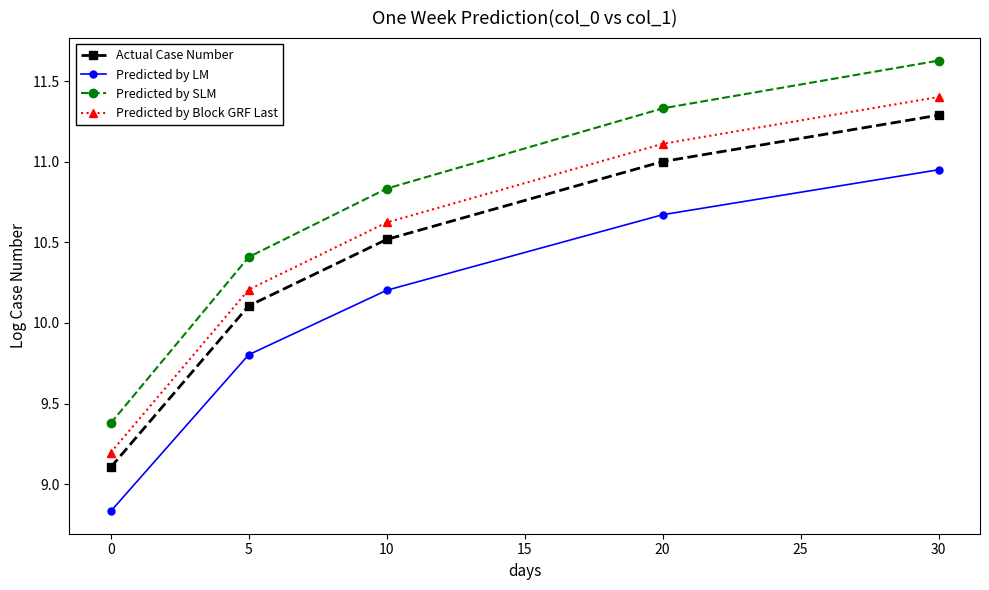

Which series changed the most between 5 and 10?

Predicted by SLM